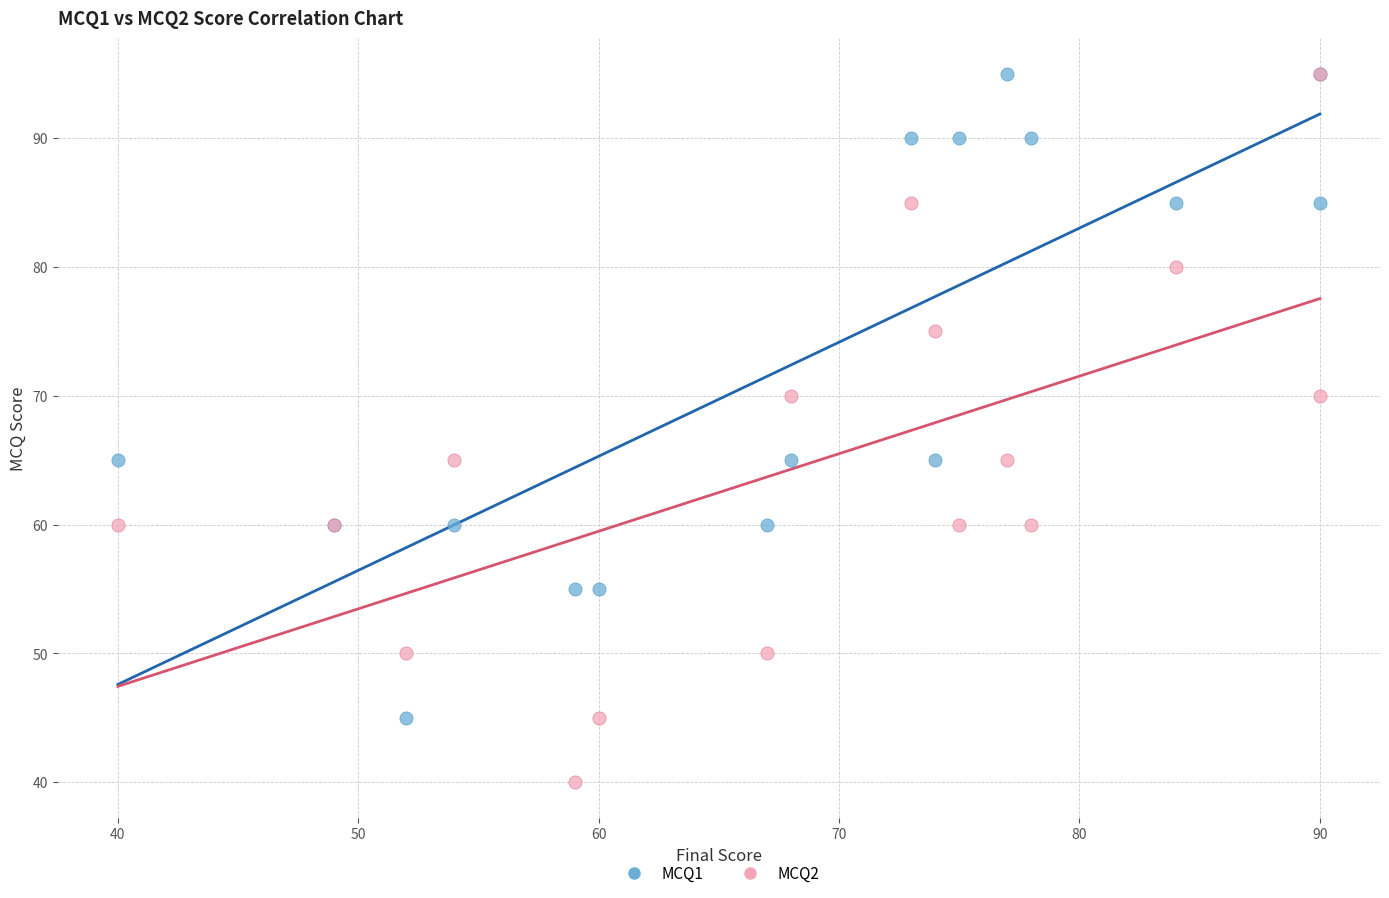

Which series has the largest Y range (max minus min)?

MCQ2